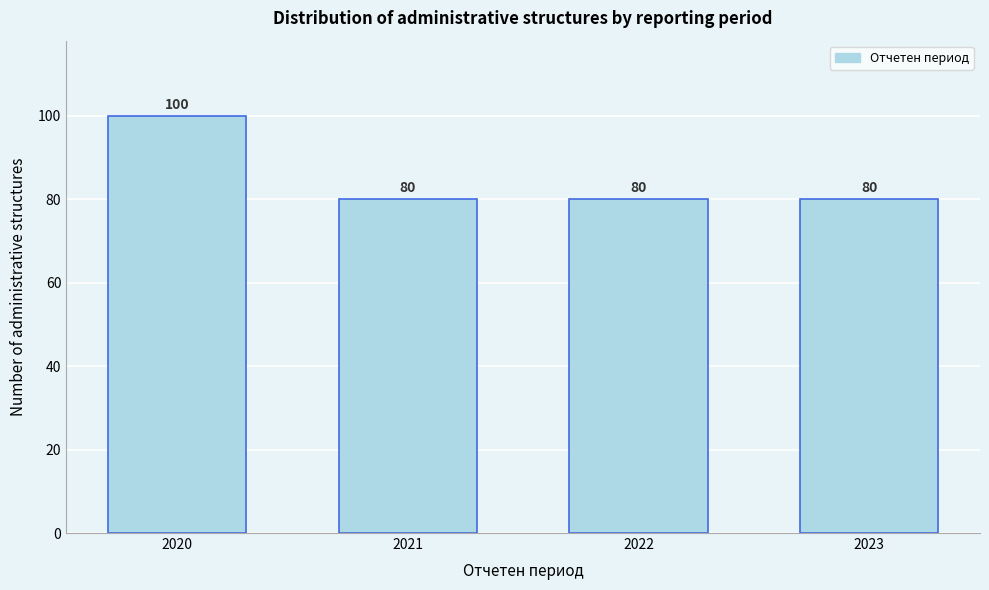

Reading left to right, transcribe all the data shown in this chart.

2020=100	2021=80	2022=80	2023=80